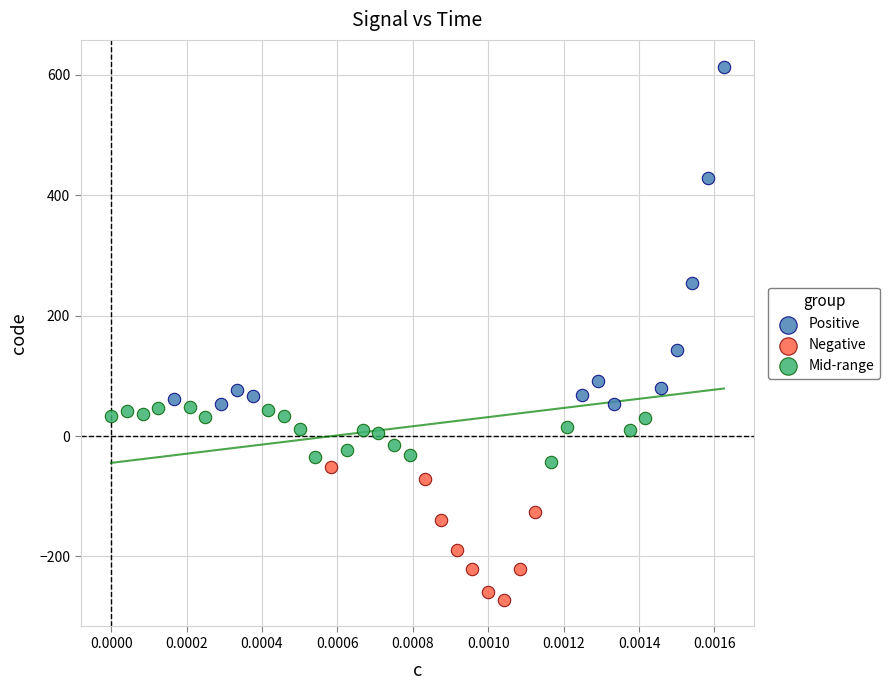

Which series has the widest spread of Y values?

Positive